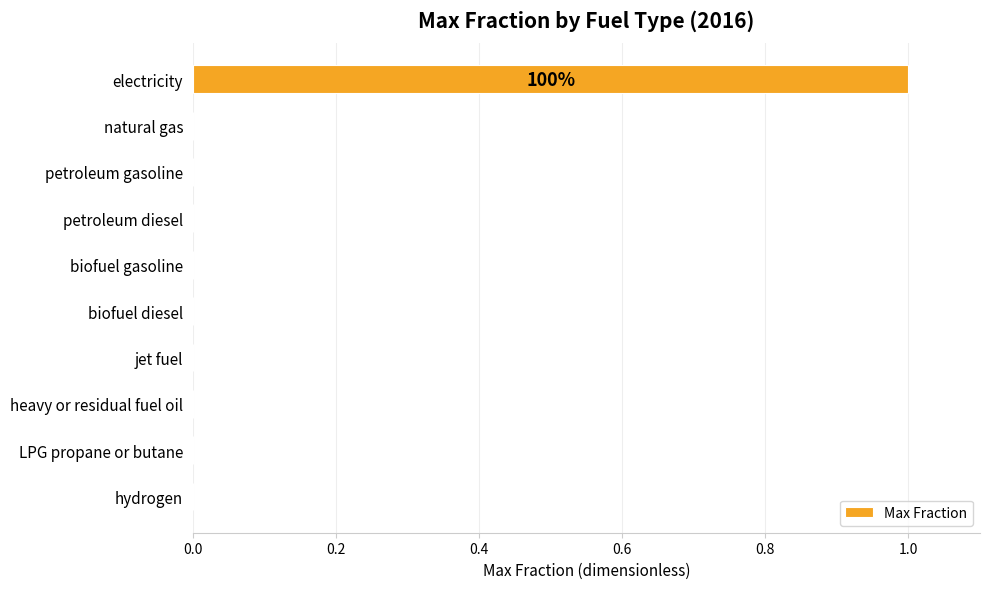

Is it true that the value at biofuel gasoline is 0?

True